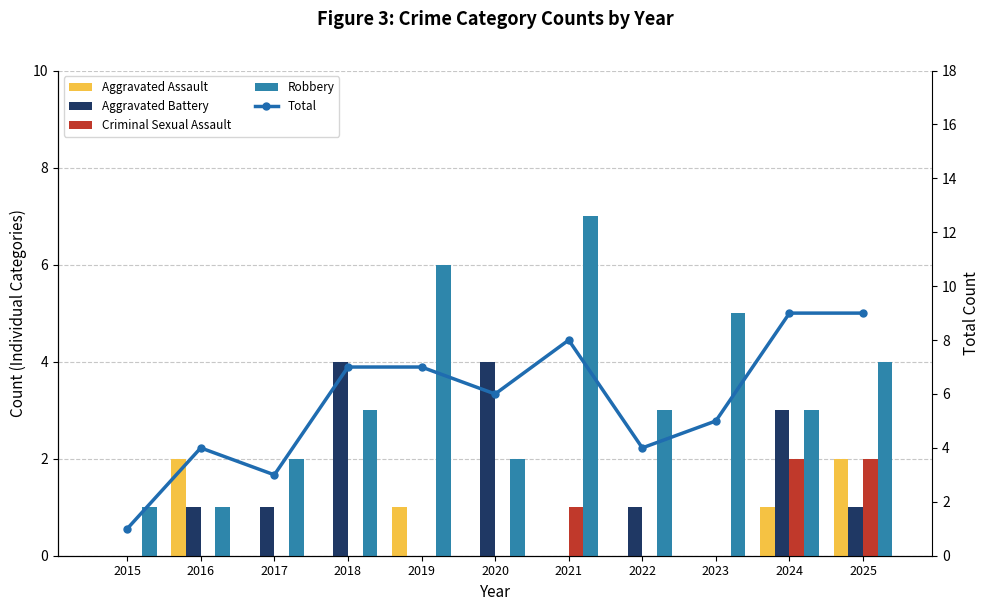

The Robbery series shows 2 at 2018. True or false?

False